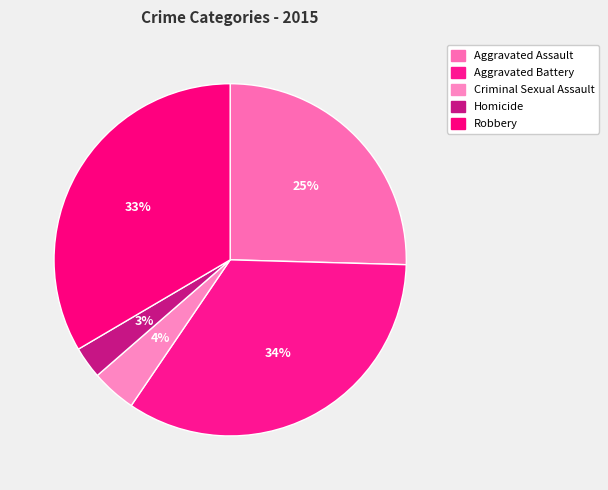

True or false: Criminal Sexual Assault accounts for 4% of the total.

True